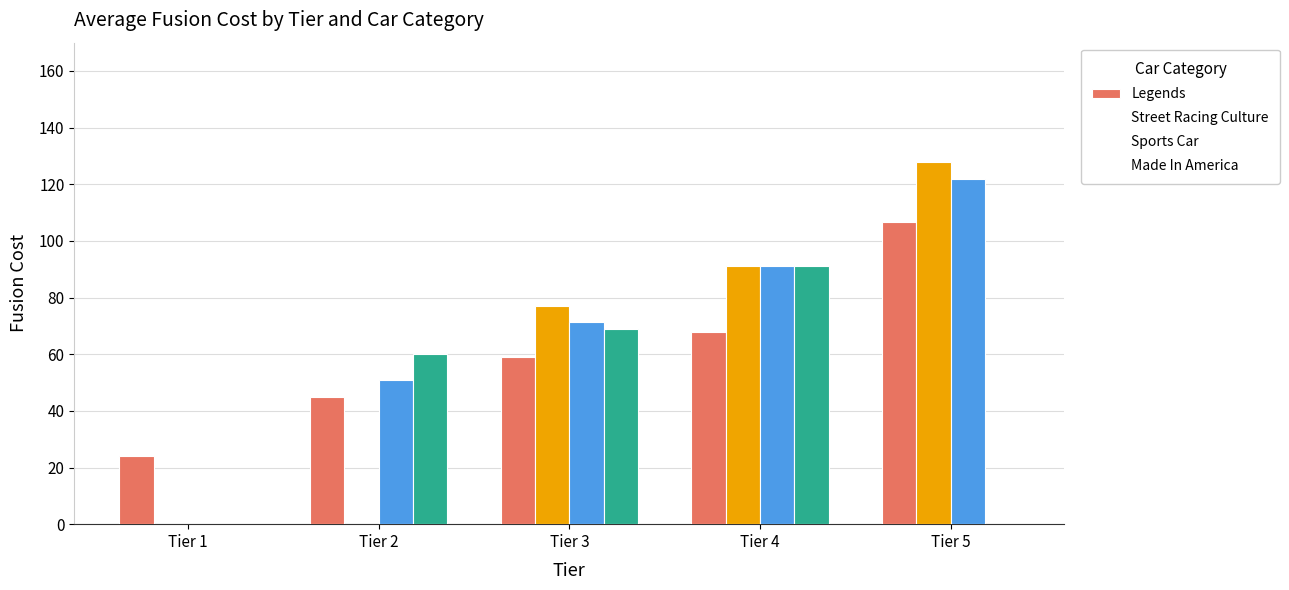

Which series has the largest total across all categories?

Sports Car